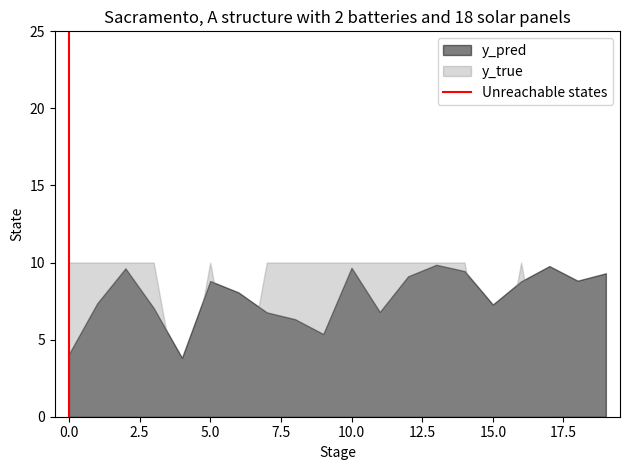

How many lines are shown in the chart?

2